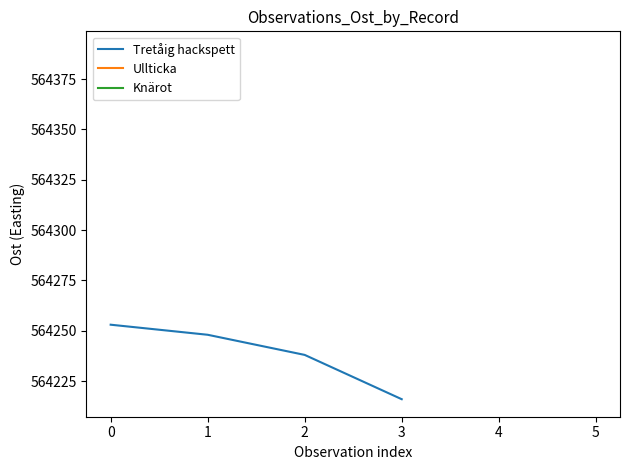

The value of Tretåig hackspett at 1 is 564248. True or false?

True